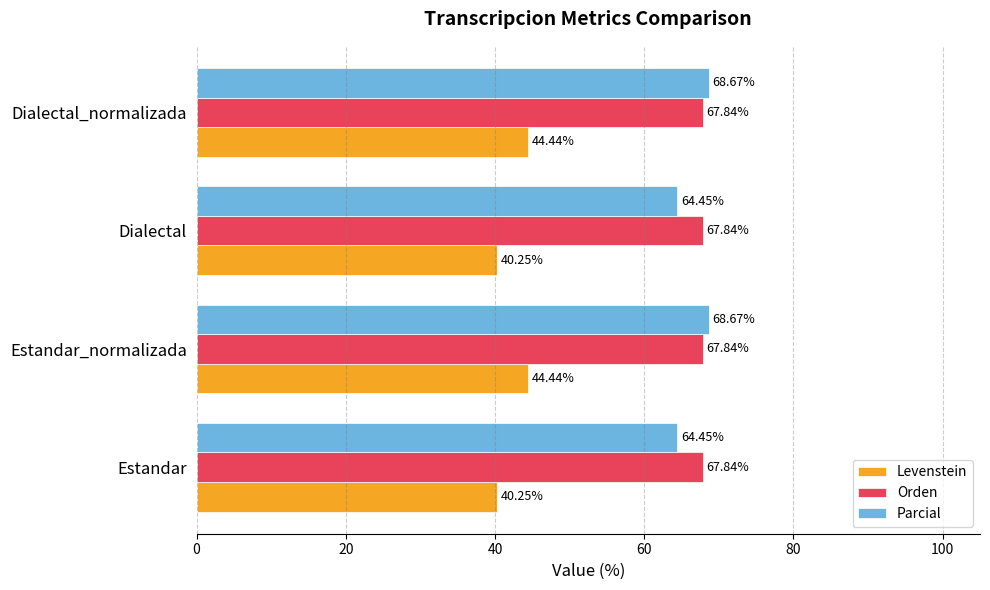

What is the minimum value shown in the chart?

40.2